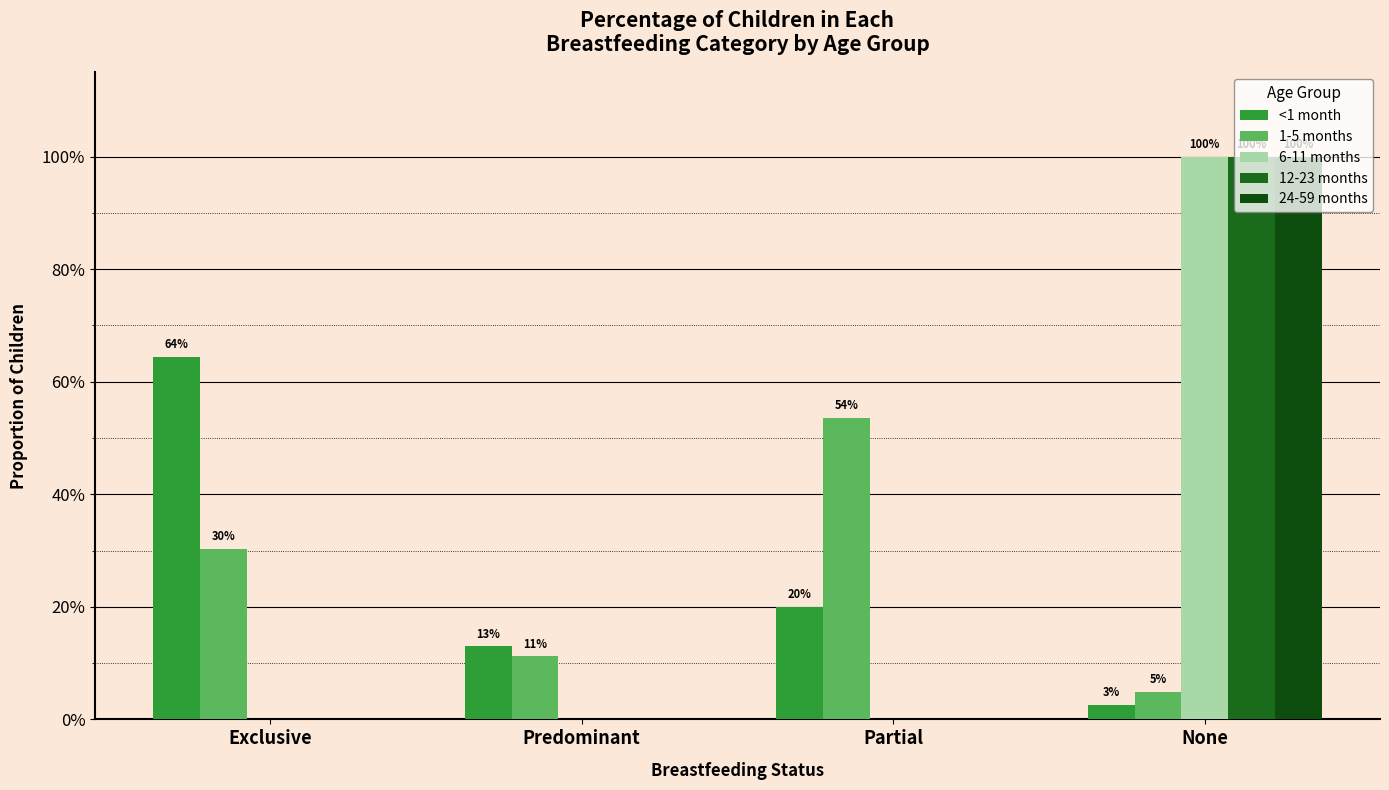

What position from the right is None?

1